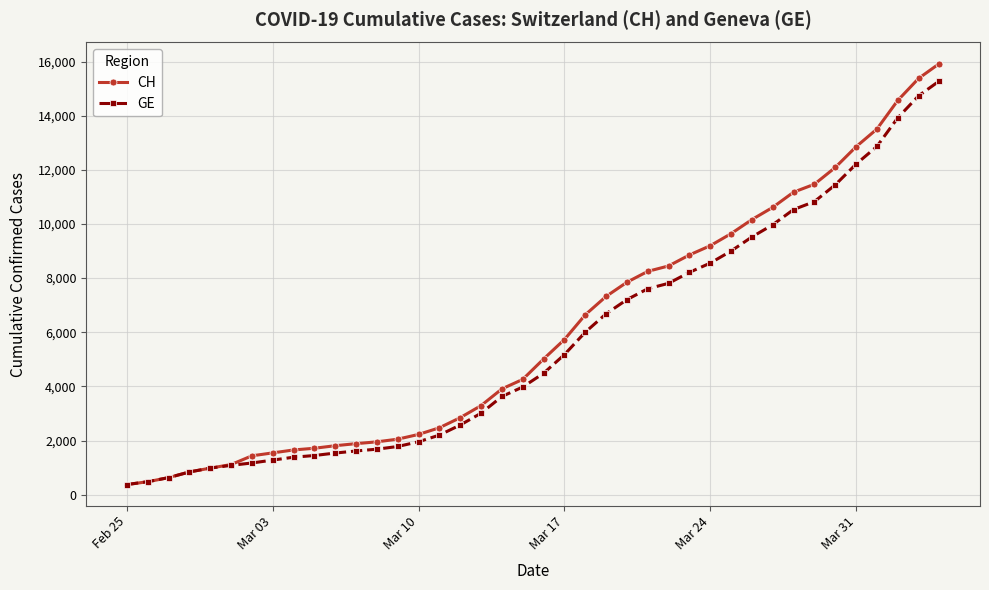

What is the value of the CH point at the 24th from the left?

7323